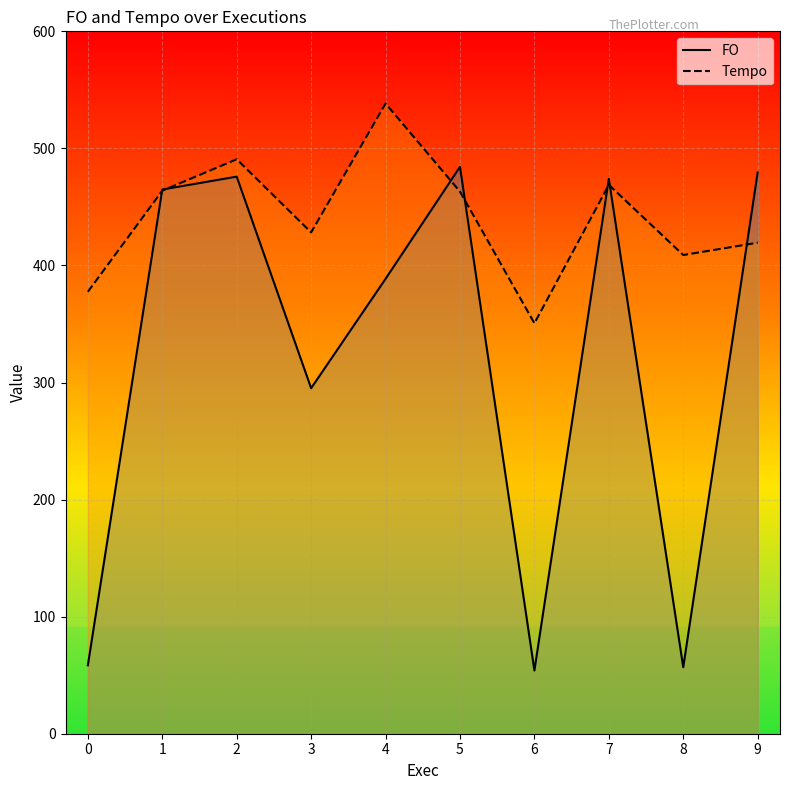

True or false: Tempo has a value of 142.4 at 1.

False